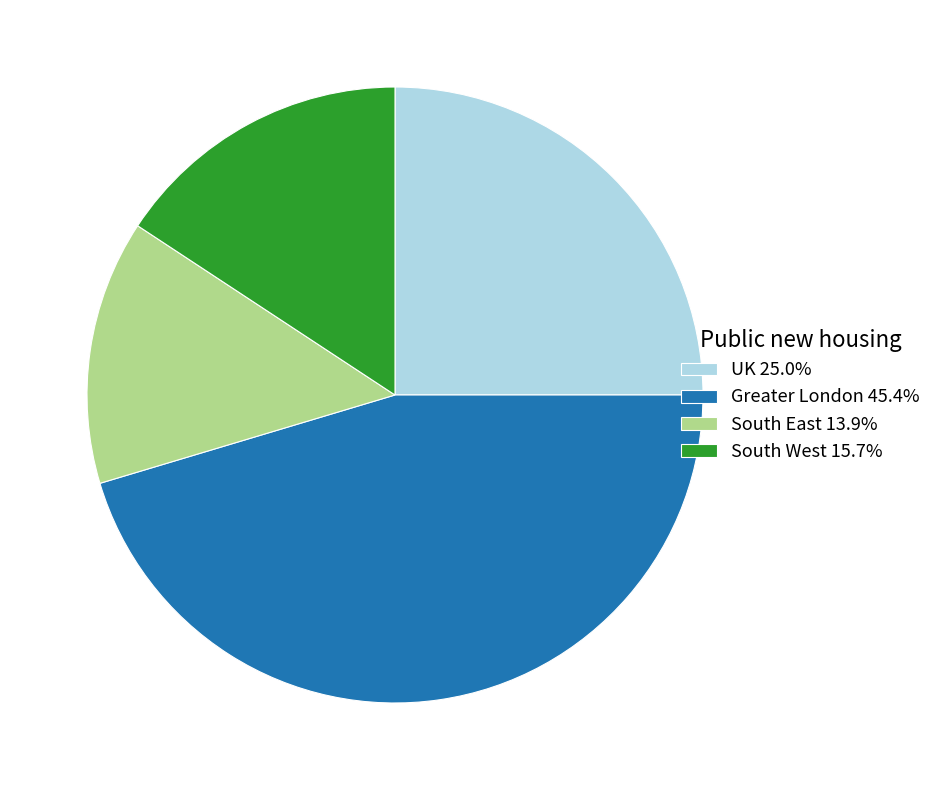

What is the ratio of the value at South West to the value at South East?

1.1